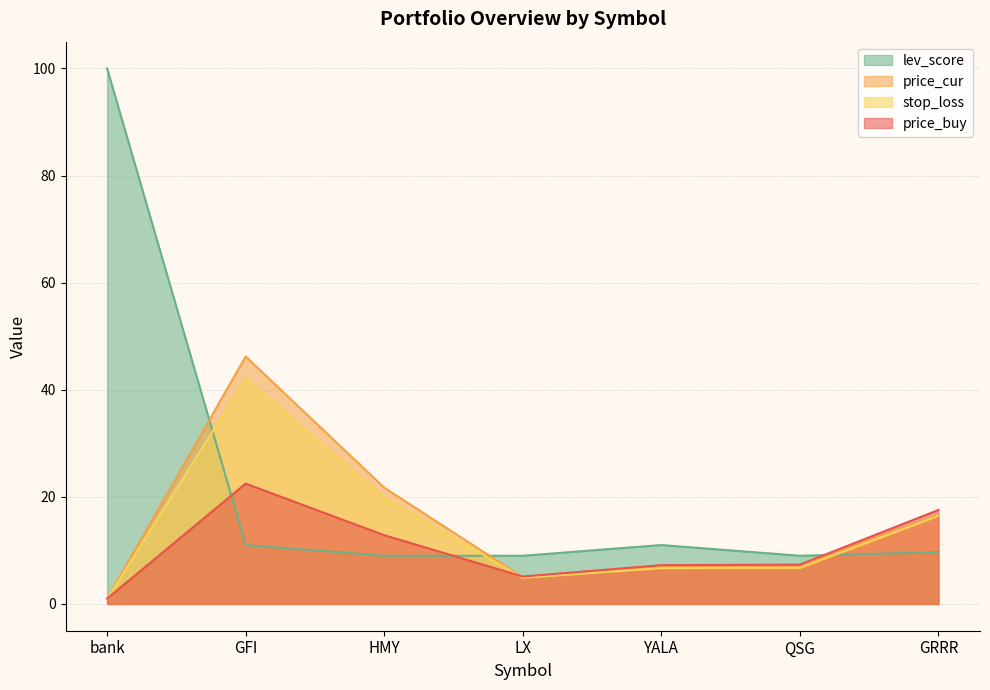

Where is the first local minimum for stop_loss?

LX